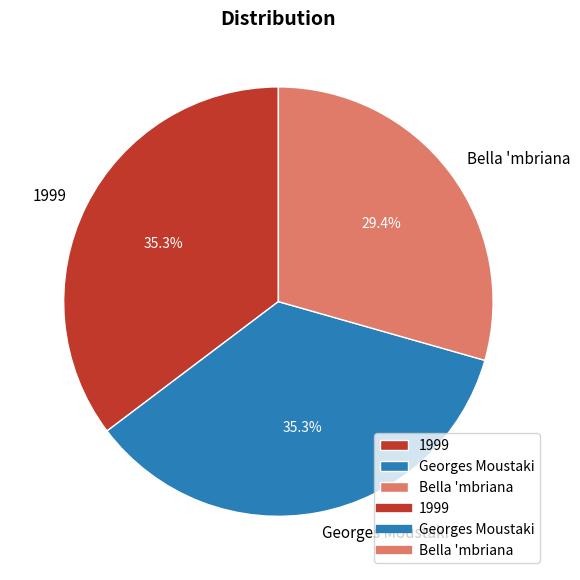

Between Bella 'mbriana and Georges Moustaki, which is larger?

Georges Moustaki